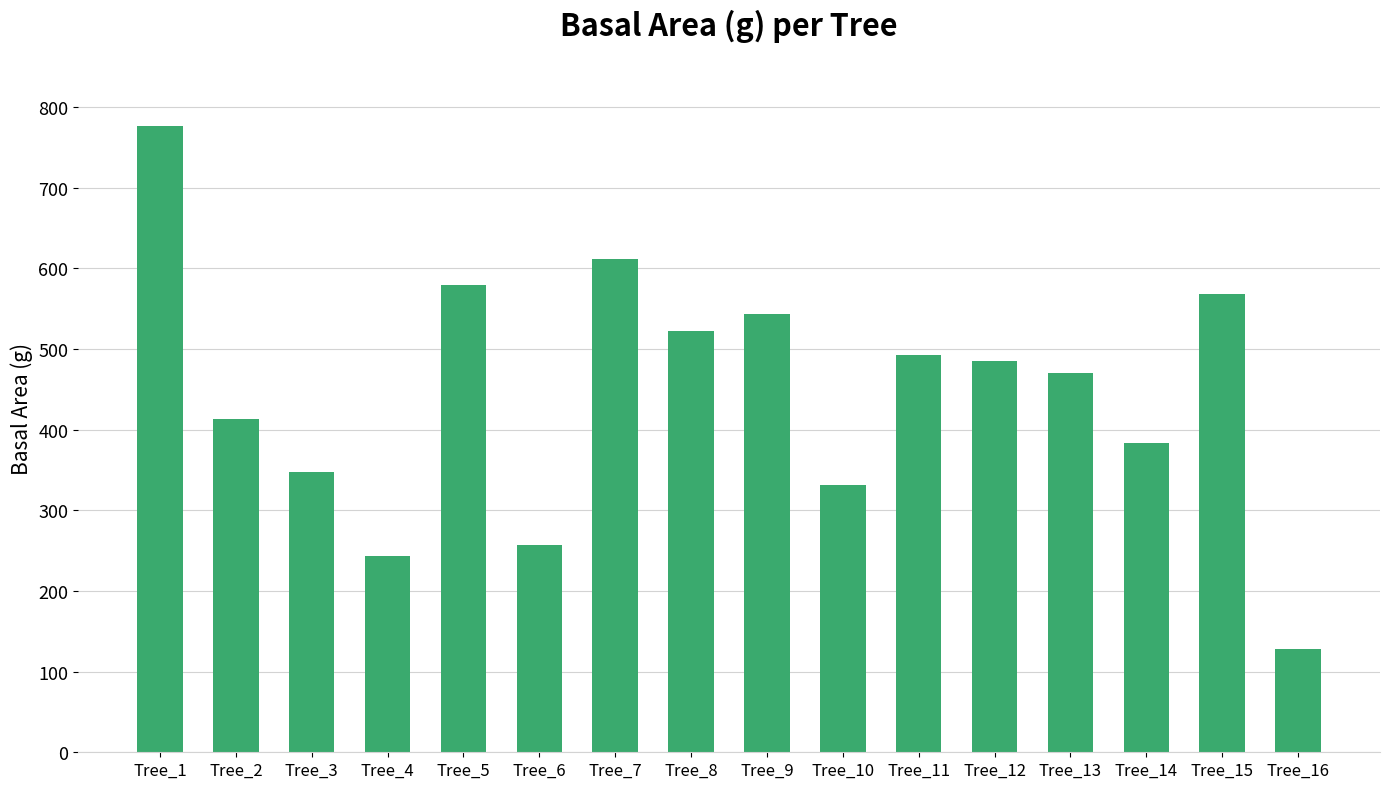

Which has a higher value, Tree_5 or Tree_6?

Tree_5